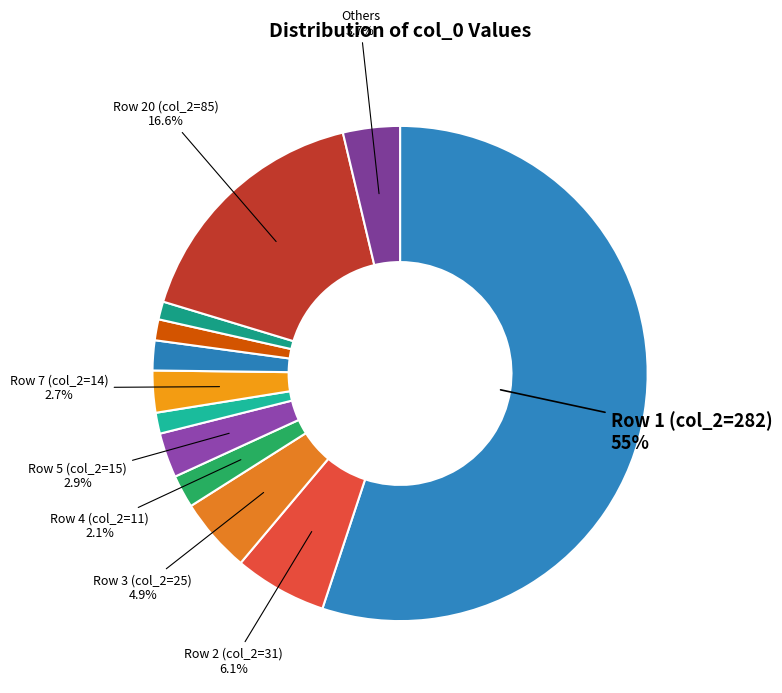

How many slices are in this pie chart?

12